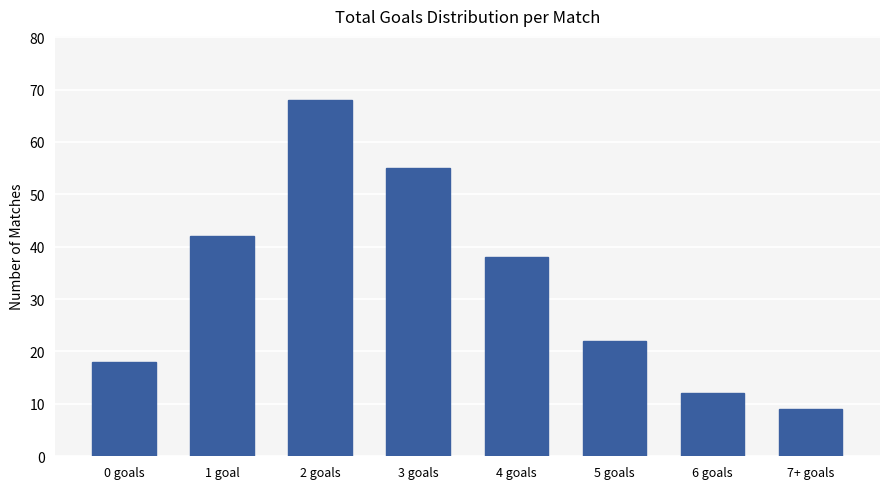

List the labels in order of value, smallest first.

7+ goals, 6 goals, 0 goals, 5 goals, 4 goals, 1 goal, 3 goals, 2 goals